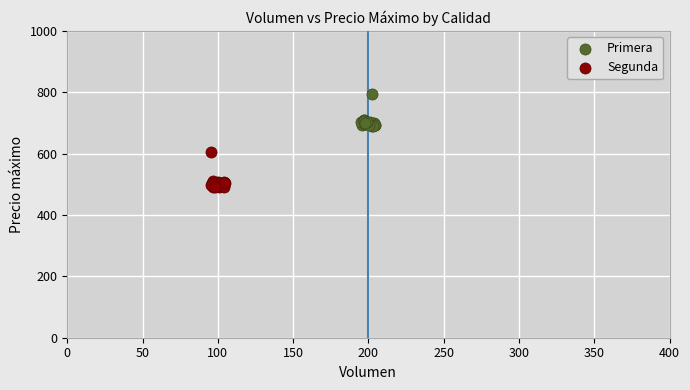

Which series contains the highest Y value?

Primera